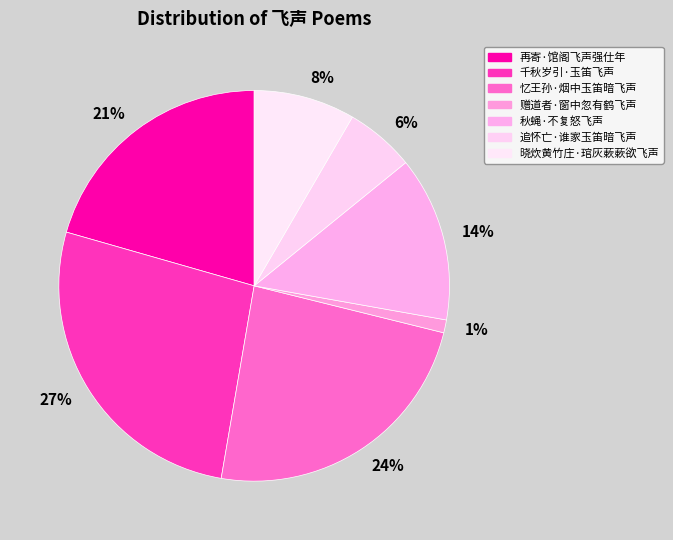

To the nearest percent, what is the average slice percentage?

14%